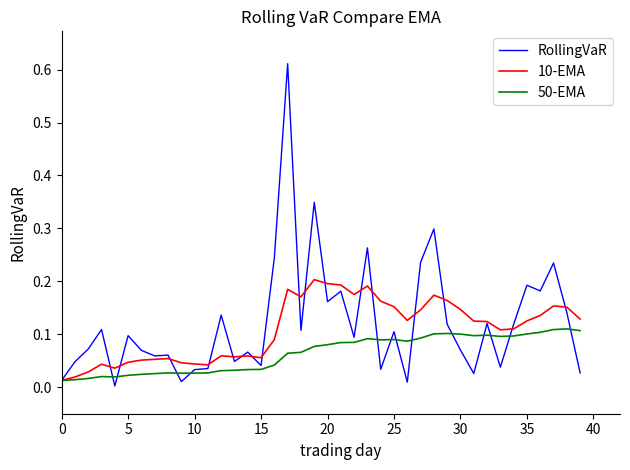

List the series in order of their overall mean, lowest first.

50-EMA, 10-EMA, RollingVaR